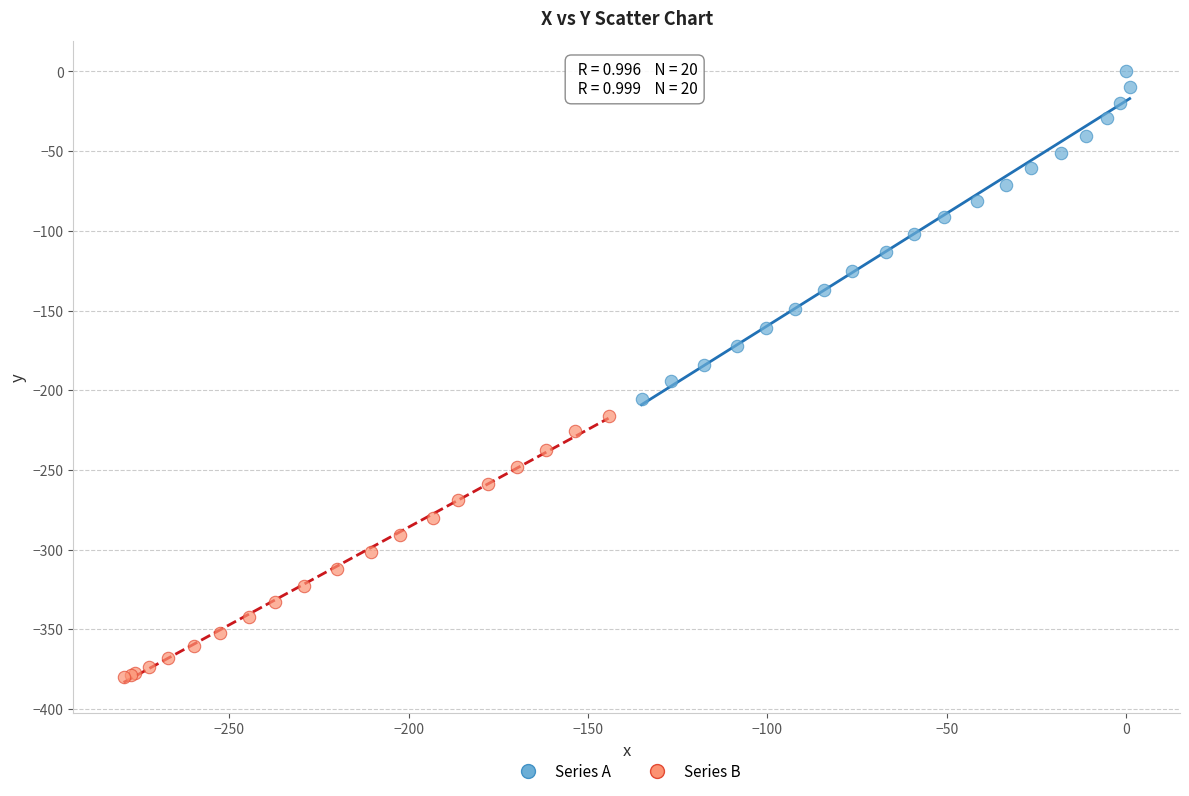

What are all the series names shown in the legend?

Series A, Series B